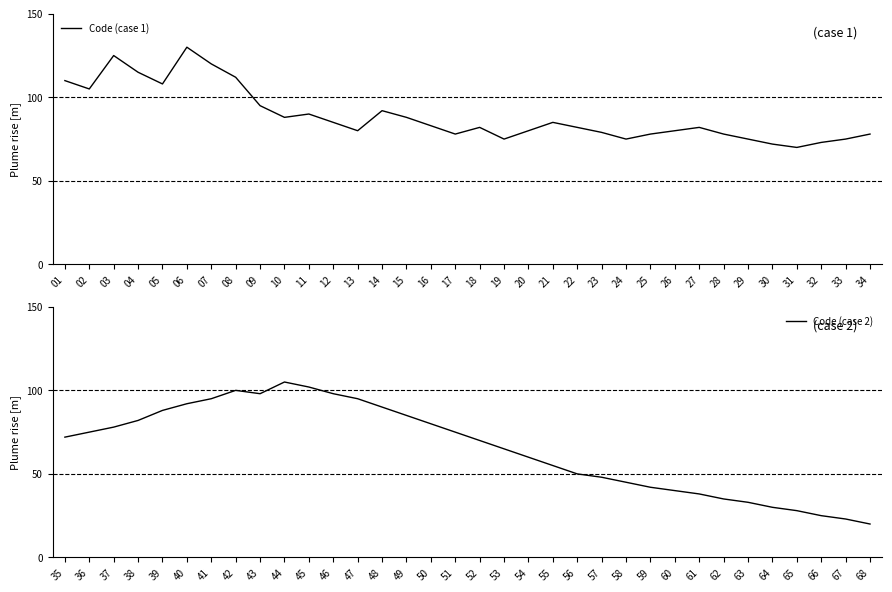

Is this an area chart (filled region under the line)?

No